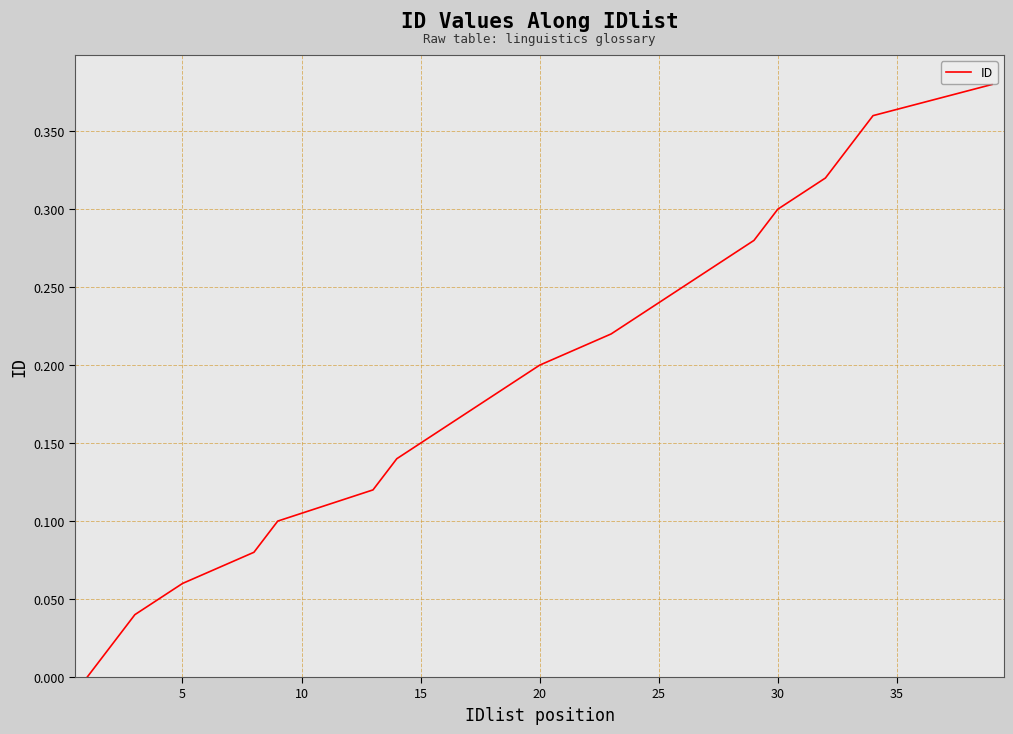

True or false: there are more than 2 points higher than both neighbors.

False